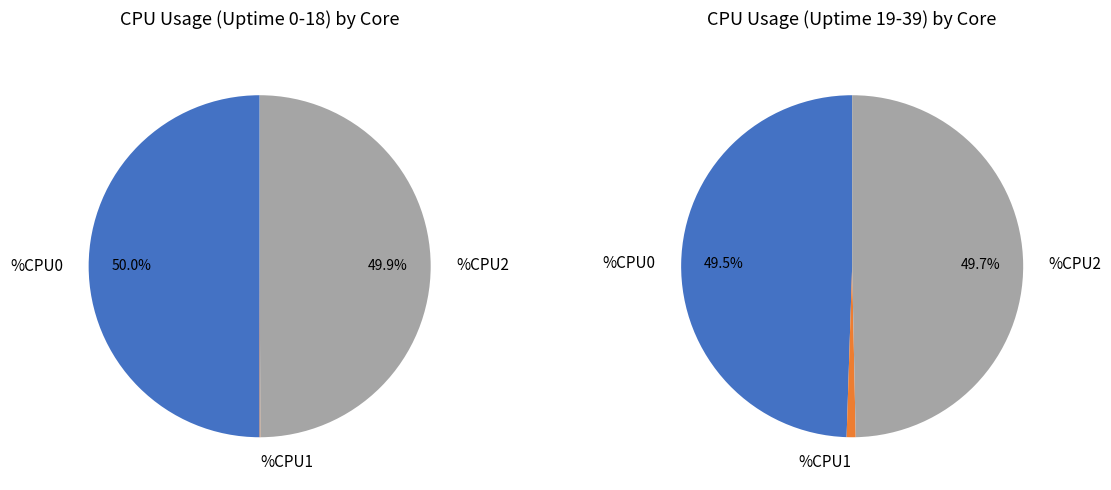

Combined, do %CPU3 and 8 account for over 50%?

No